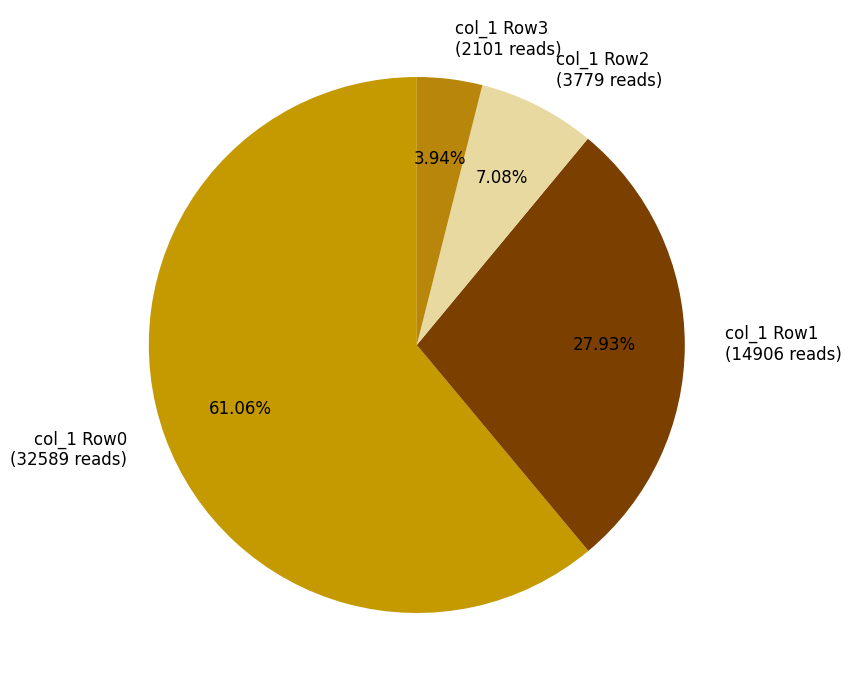

How many segments does this pie chart have?

4